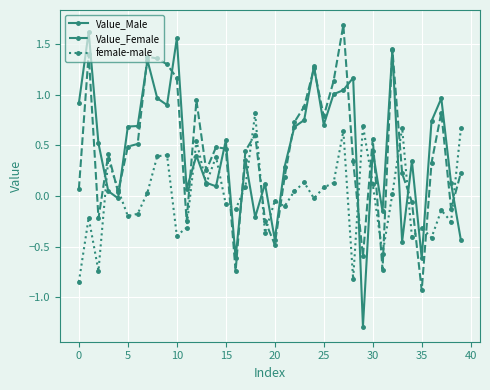

Which series has the largest range (max minus min)?

Value_Male